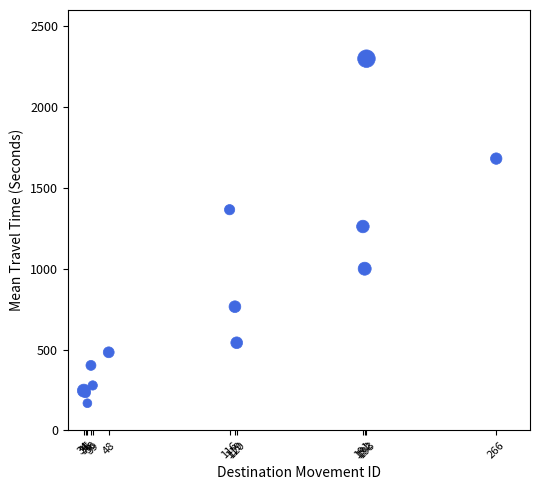

What Y value in the scatter plot is closest to 1233?

1261